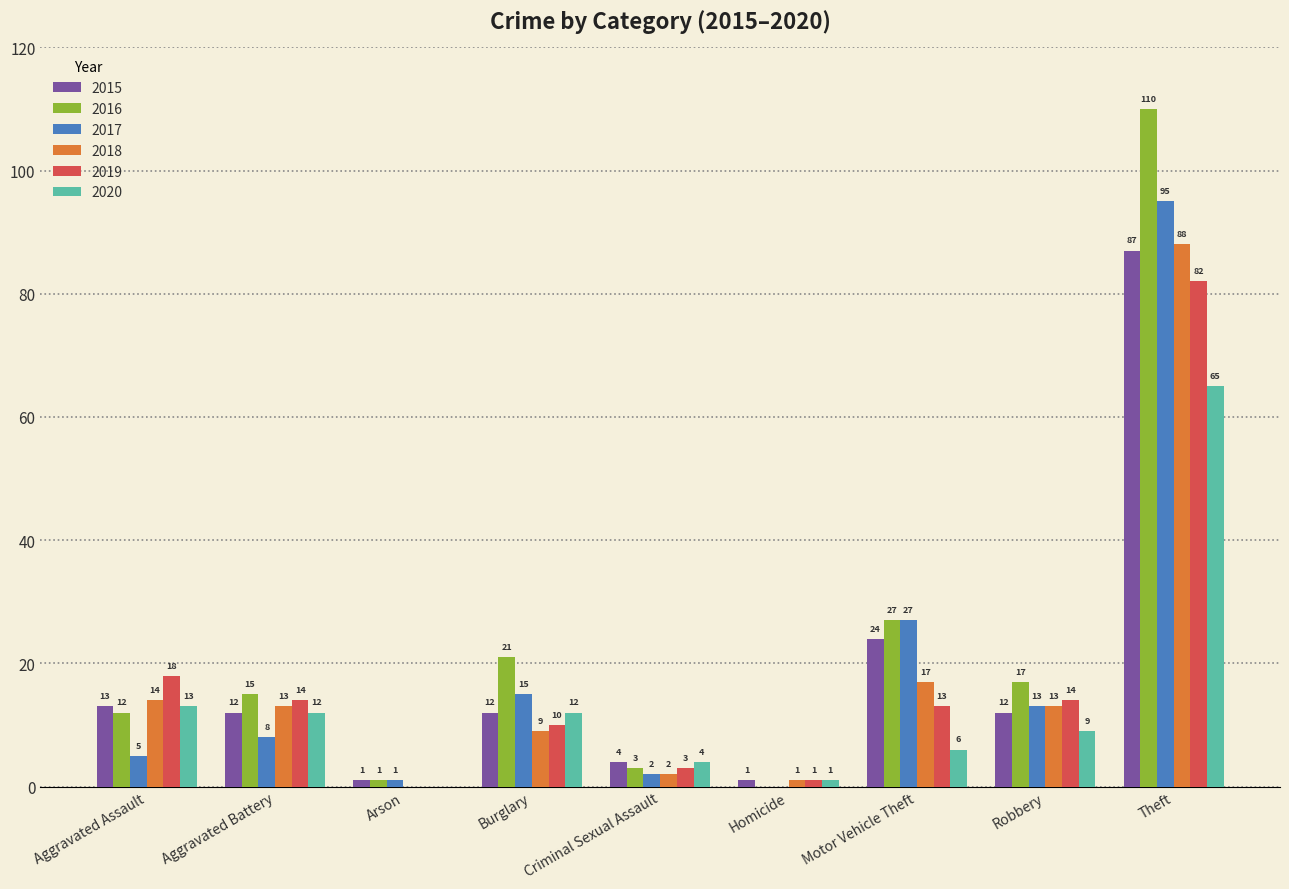

Reading right to left, list all the values displayed in this chart.

2015: Theft=87	Robbery=12	Motor Vehicle Theft=24	Homicide=1	Criminal Sexual Assault=4	Burglary=12	Arson=1	Aggravated Battery=12	Aggravated Assault=13
2016: Theft=110	Robbery=17	Motor Vehicle Theft=27	Homicide=0	Criminal Sexual Assault=3	Burglary=21	Arson=1	Aggravated Battery=15	Aggravated Assault=12
2017: Theft=95	Robbery=13	Motor Vehicle Theft=27	Homicide=0	Criminal Sexual Assault=2	Burglary=15	Arson=1	Aggravated Battery=8	Aggravated Assault=5
2018: Theft=88	Robbery=13	Motor Vehicle Theft=17	Homicide=1	Criminal Sexual Assault=2	Burglary=9	Arson=0	Aggravated Battery=13	Aggravated Assault=14
2019: Theft=82	Robbery=14	Motor Vehicle Theft=13	Homicide=1	Criminal Sexual Assault=3	Burglary=10	Arson=0	Aggravated Battery=14	Aggravated Assault=18
2020: Theft=65	Robbery=9	Motor Vehicle Theft=6	Homicide=1	Criminal Sexual Assault=4	Burglary=12	Arson=0	Aggravated Battery=12	Aggravated Assault=13